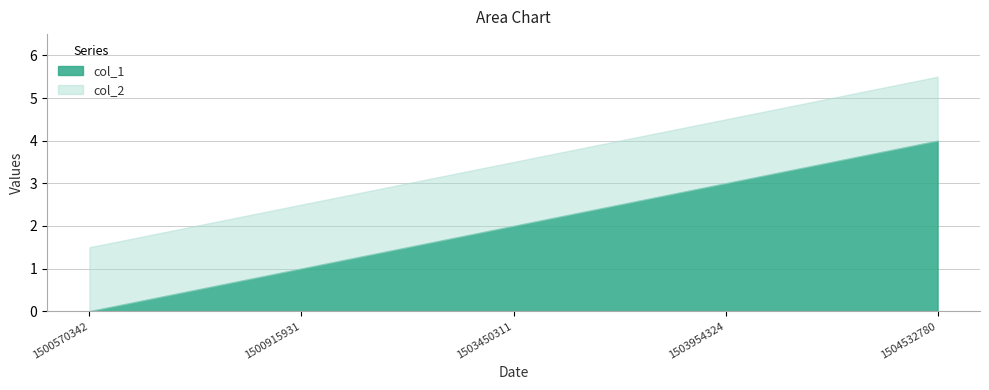

What is the sum of the col_1 values at 1503954324 and 1500915931?

4.0